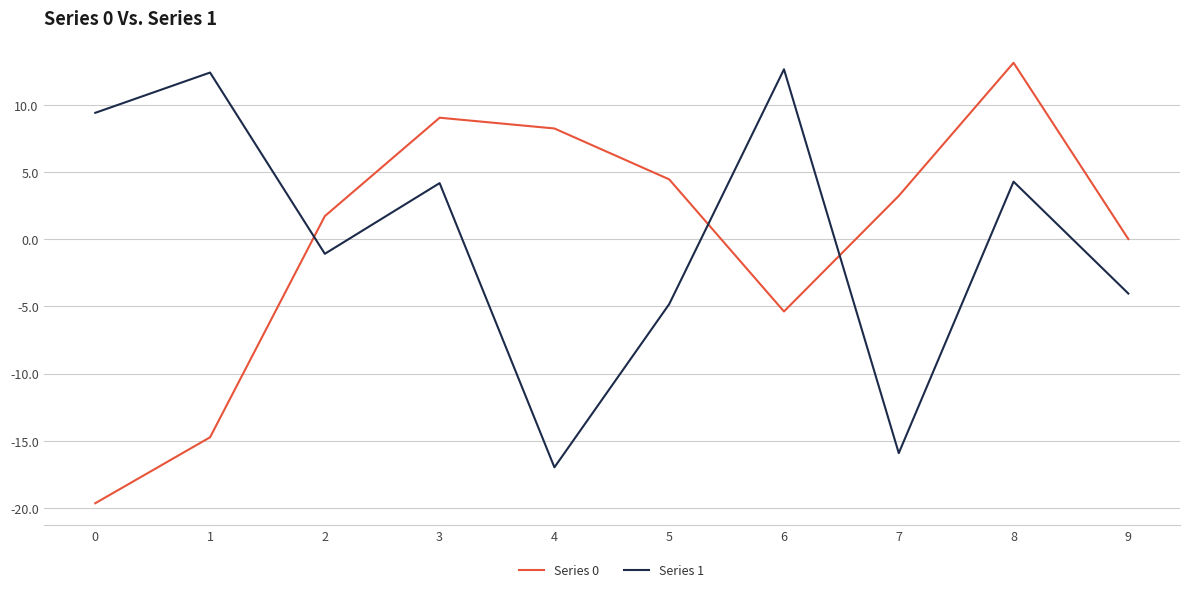

What is the maximum value for Series 1?

12.6